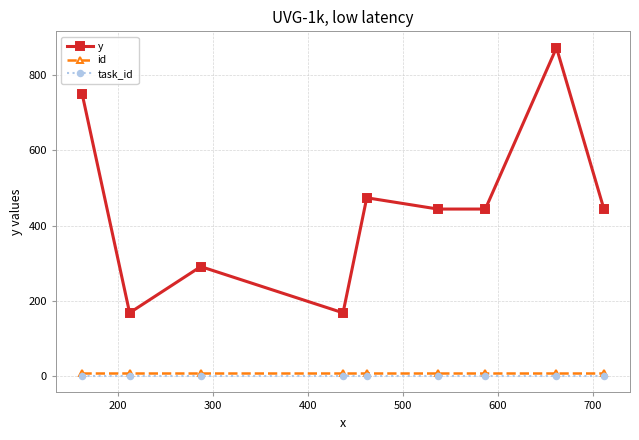

What is the minimum value for y?

168